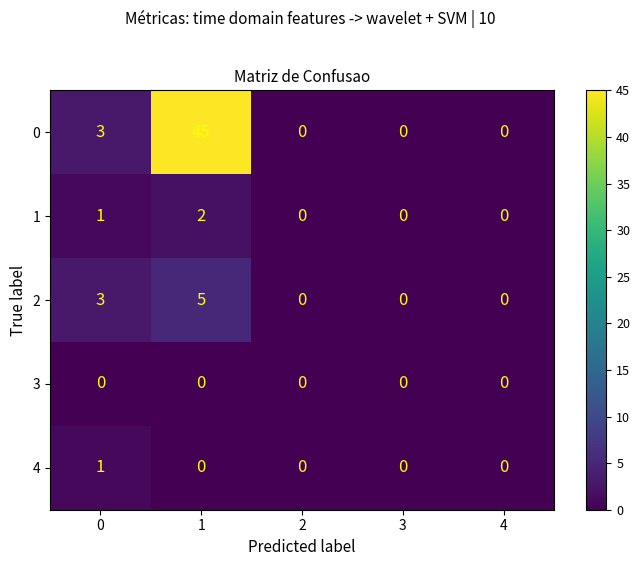

Reading right to left, what are all the values shown in this chart?

0: 0	0	0	45	3
1: 0	0	0	2	1
2: 0	0	0	5	3
3: 0	0	0	0	0
4: 0	0	0	0	1